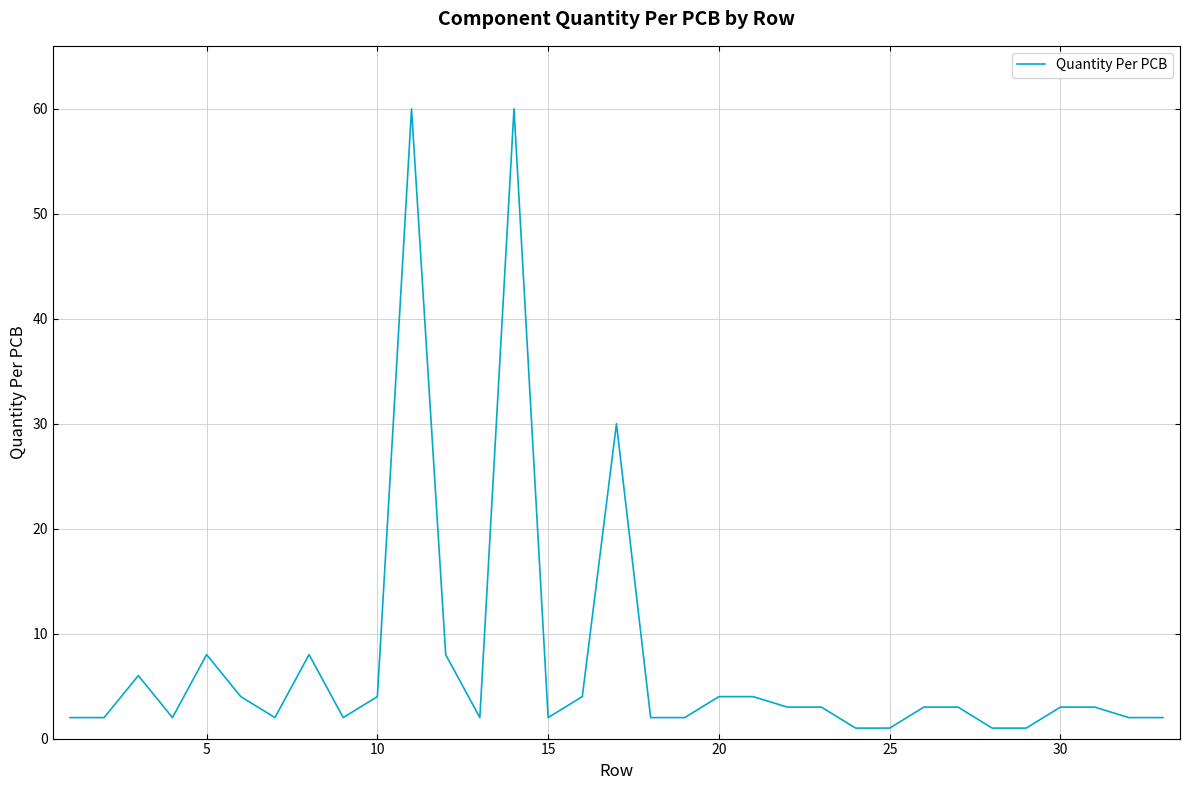

How many lines are shown in the chart?

1